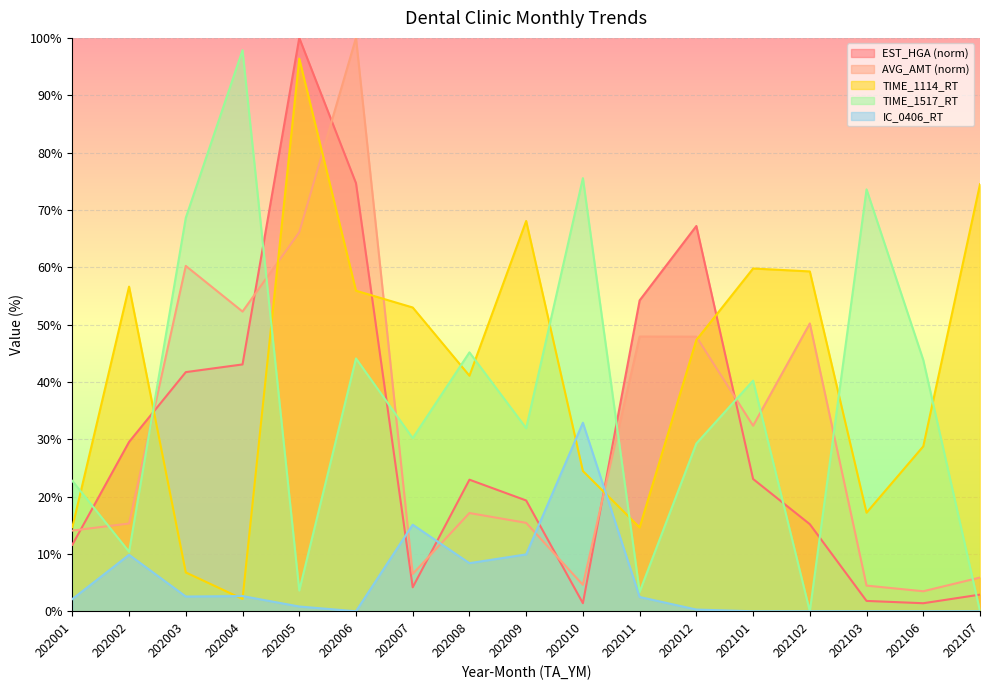

Rank the categories by IC_0406_RT value from lowest to highest.

202006, 202101, 202102, 202103, 202106, 202107, 202012, 202005, 202001, 202011, 202003, 202004, 202008, 202002, 202009, 202007, 202010